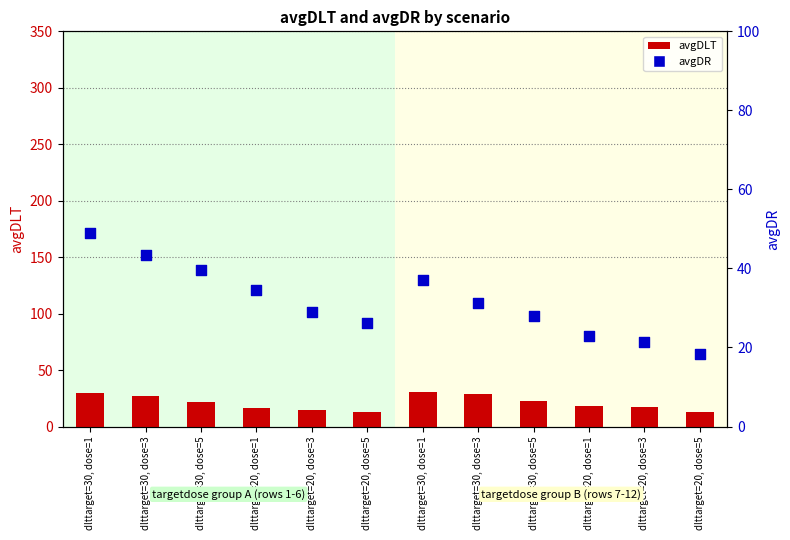

At how many categories does at least one series exceed 24?

9